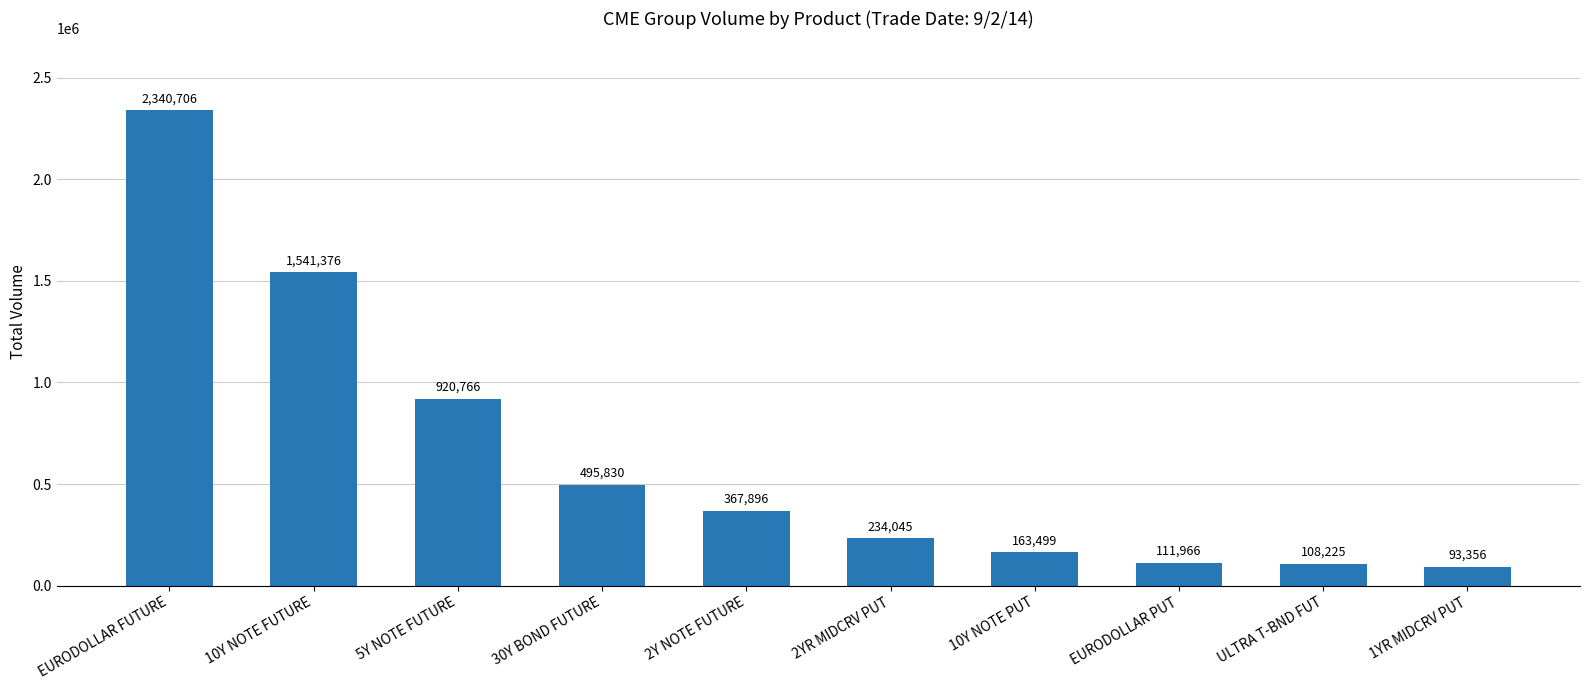

What is the difference between the maximum and minimum values?

2247350